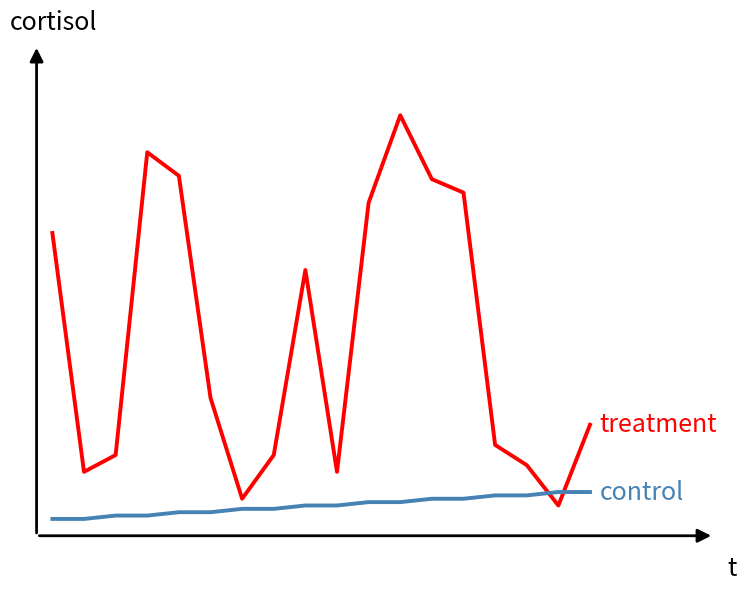

Does the chart have visible grid lines?

No